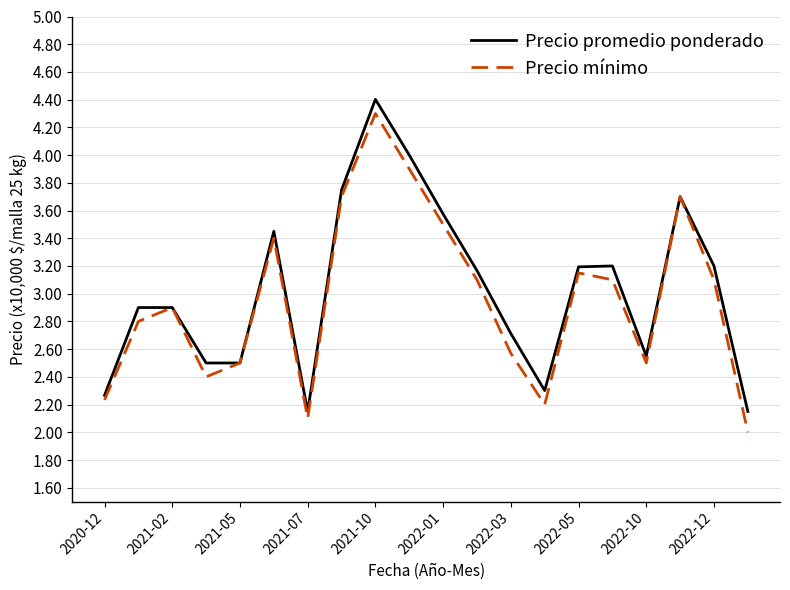

What is the maximum value for Precio promedio ponderado?

4.4